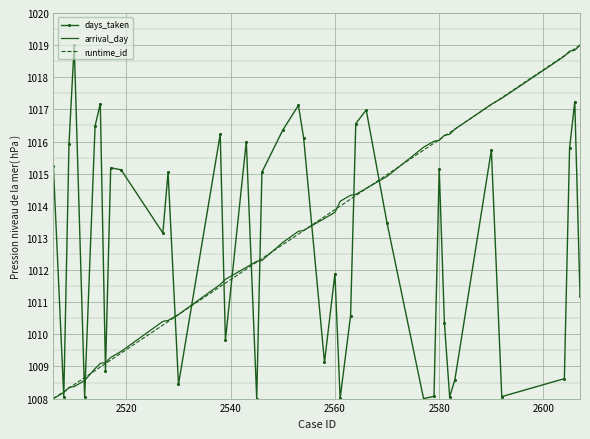

What is the sum of all runtime_id values?

40523.3